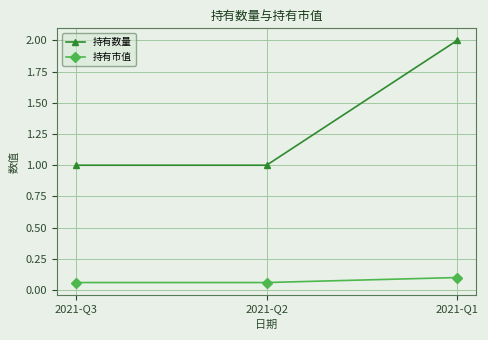

Which series has the largest range (max minus min)?

持有数量